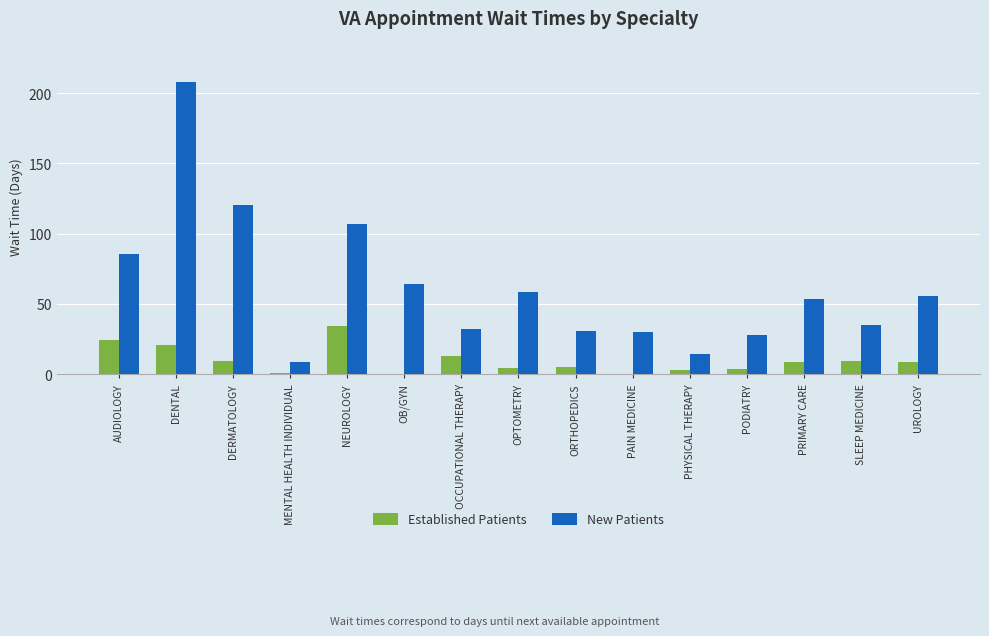

Which series has the largest total across all categories?

New Patients